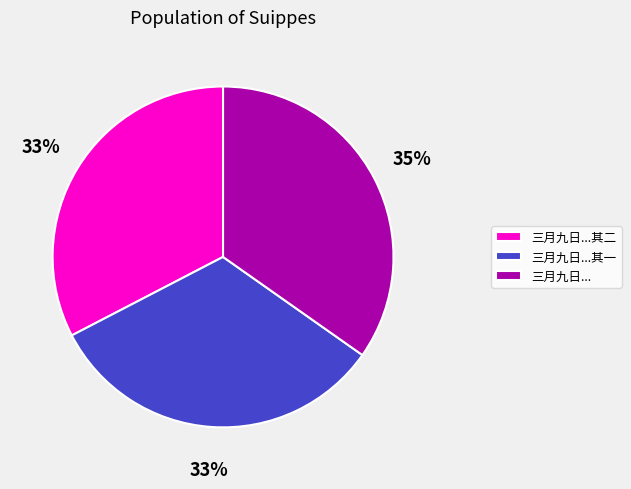

Combined, do 三月九日...其一 and 三月九日... account for over 50%?

Yes